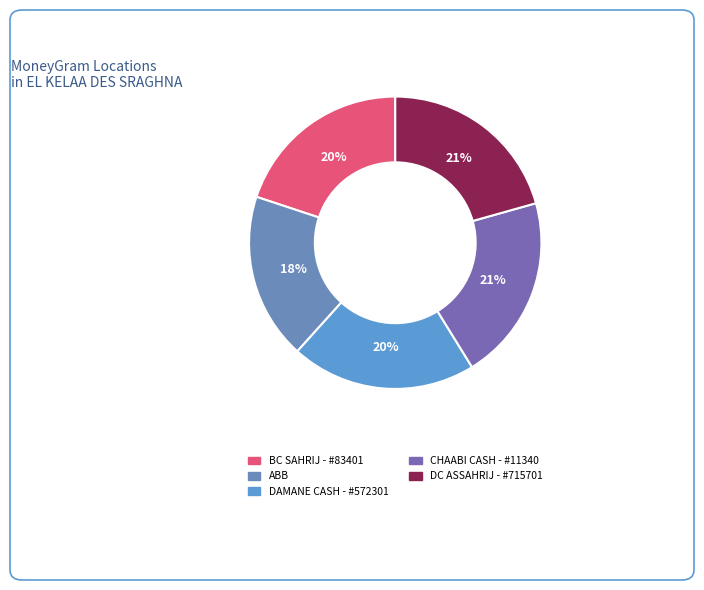

Is there any slice that represents more than half of the pie?

No